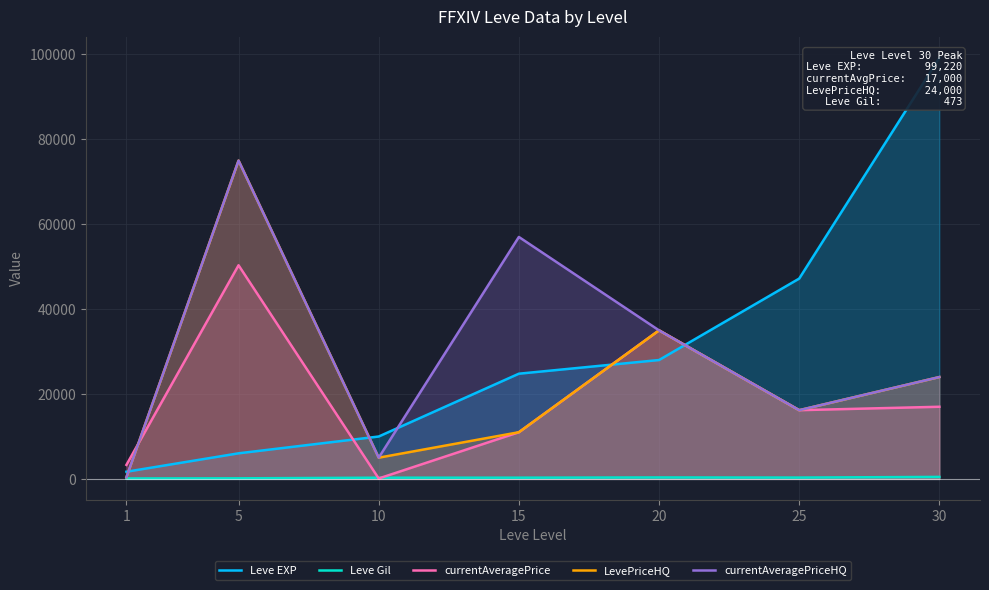

What is the value of the Leve EXP point at the 5th from the left?

28010